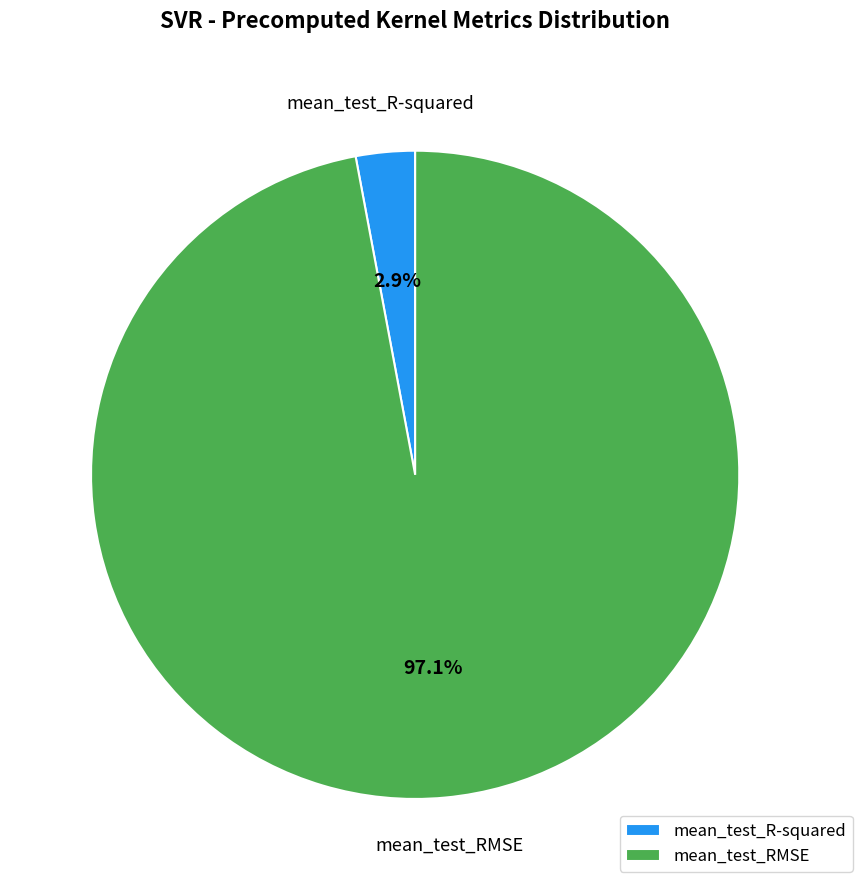

What portion of the pie excludes mean_test_RMSE?

2.9%